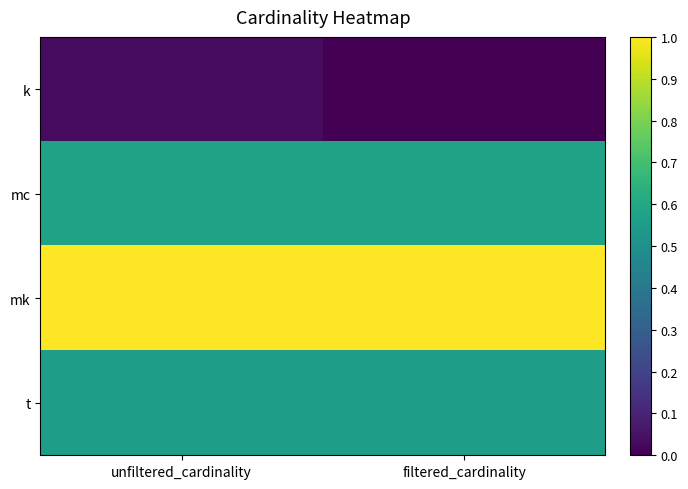

At which category is the sum across all series the highest?

unfiltered_cardinality